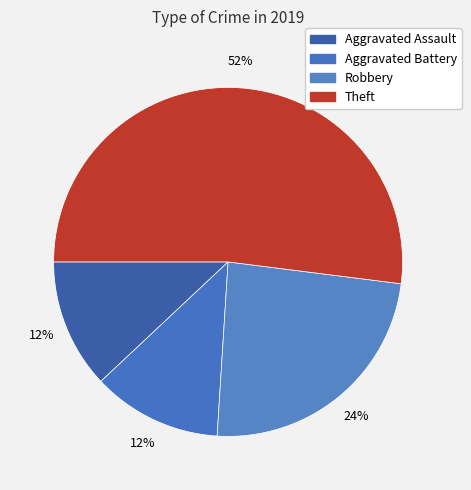

Do Theft and Aggravated Battery together represent more than half of the pie?

Yes